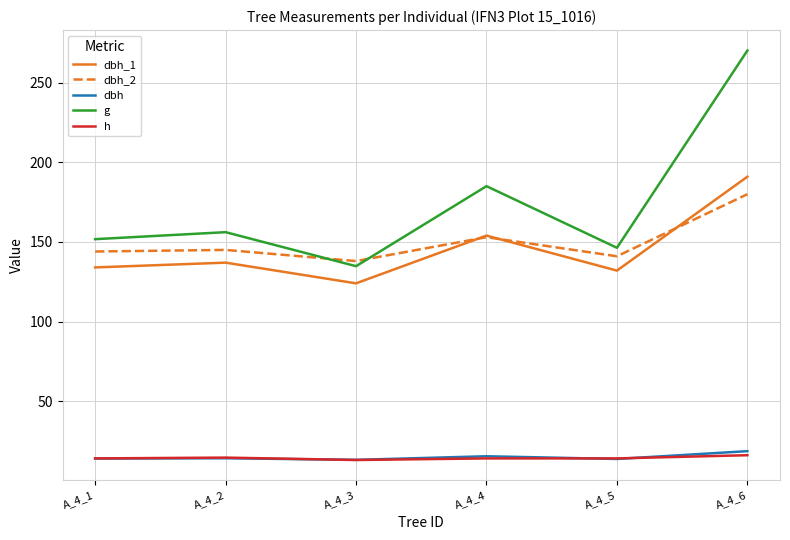

Does the chart have visible grid lines?

Yes